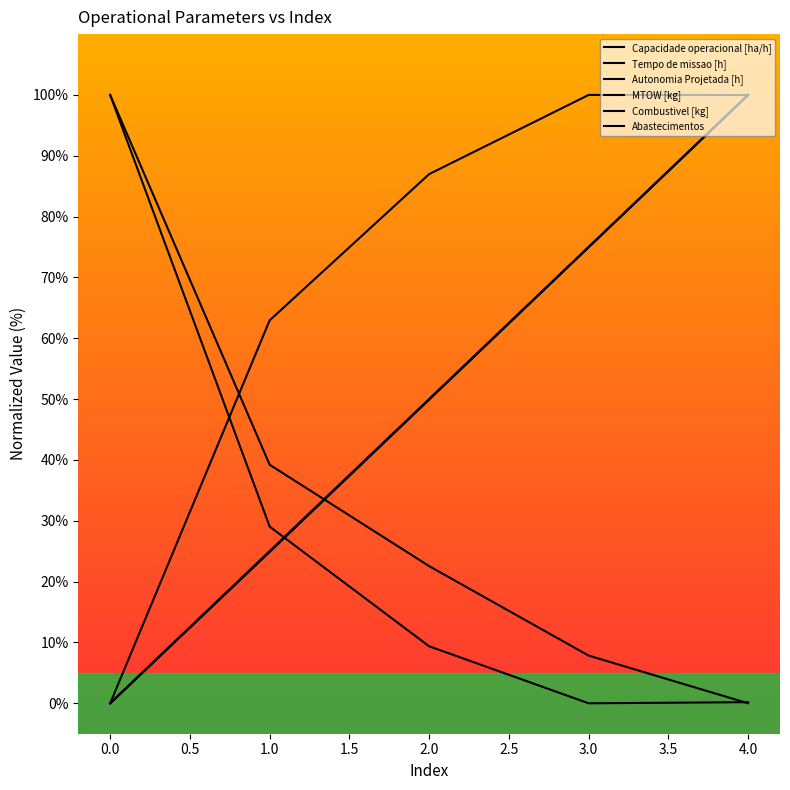

Where do MTOW [kg] and Capacidade operacional [ha/h] first cross each other?

3 and 4